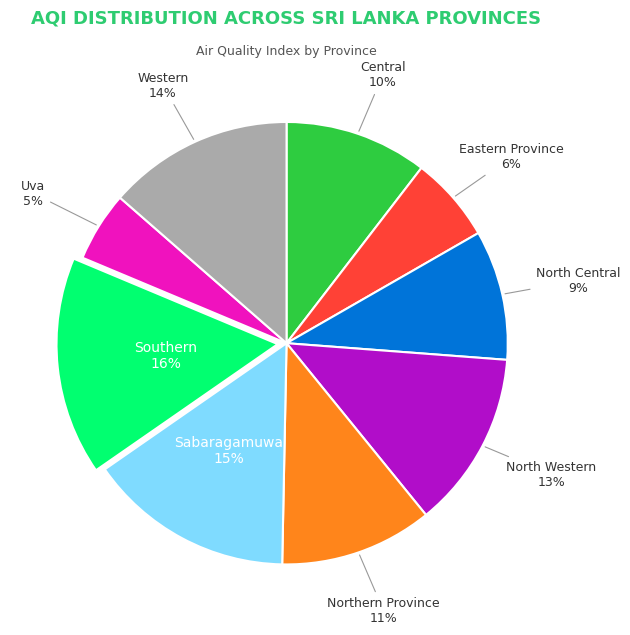

To the nearest percent, what is the difference between the largest and smallest slice percentages?

11%